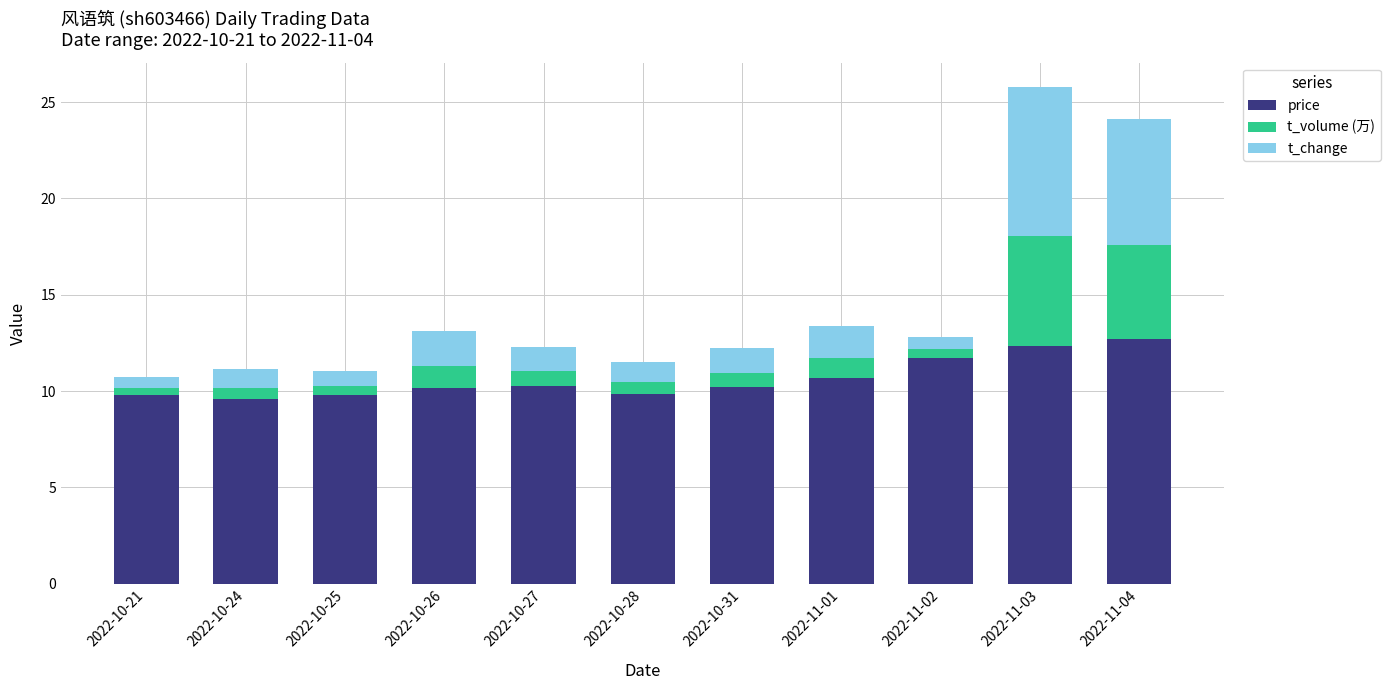

What is the total value across all series at 2022-10-31?

12.2